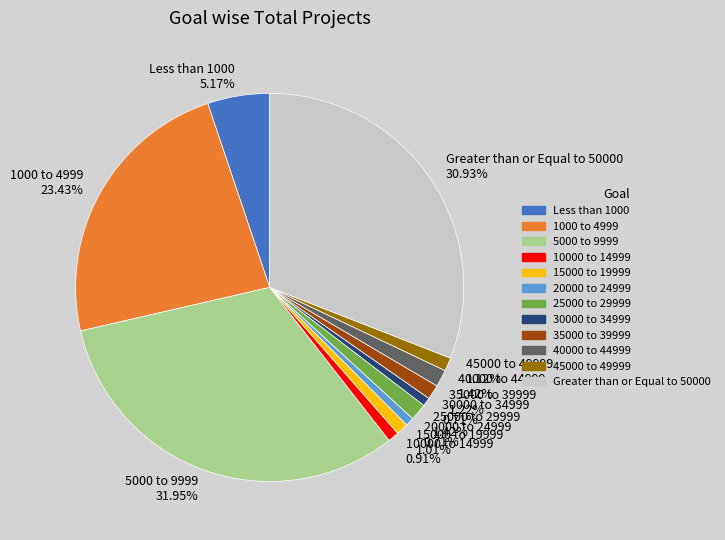

Is 15000 to 19999 the majority of the pie?

No